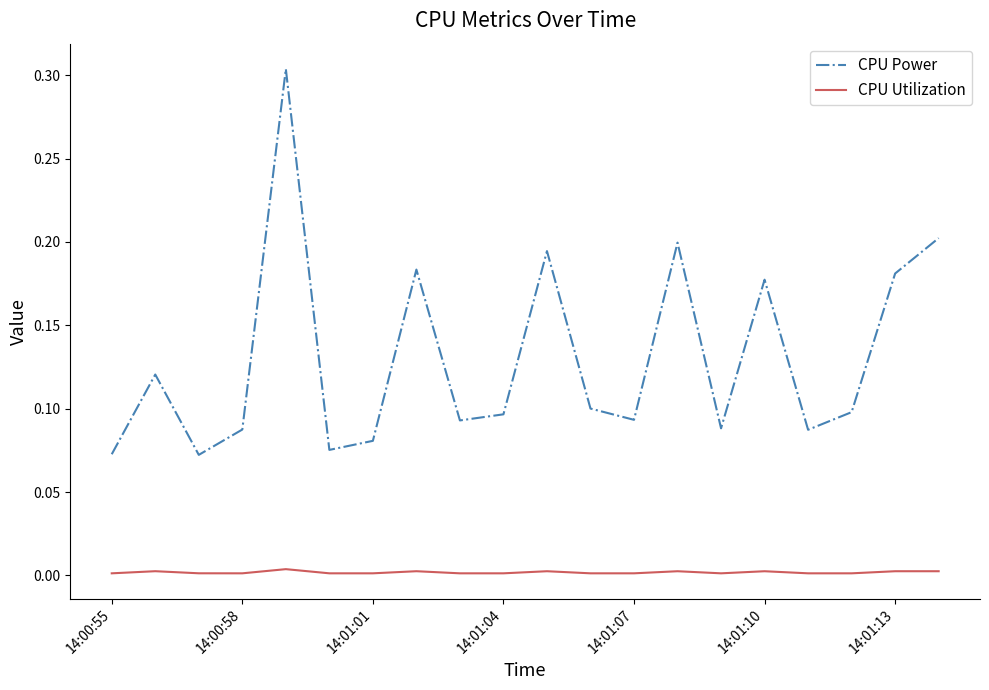

How many distinct data groups are displayed?

2